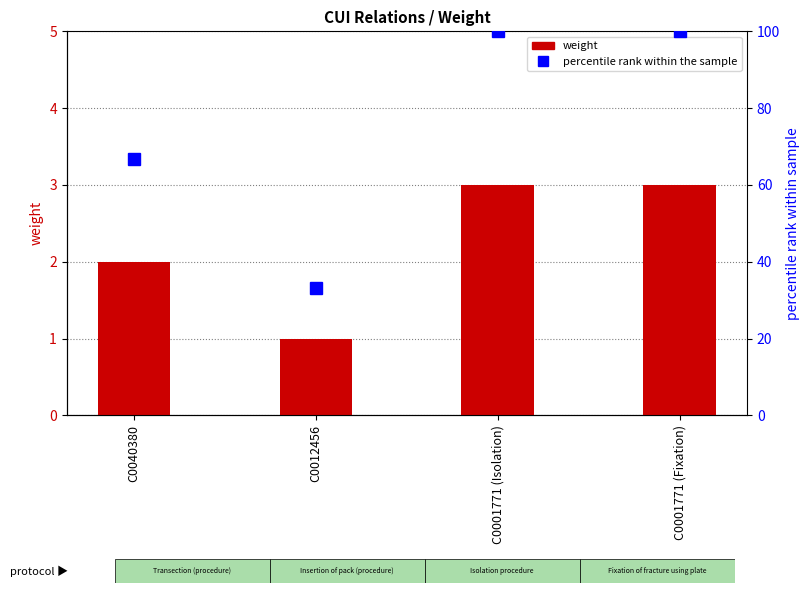

What position from the right is C0040380?

4